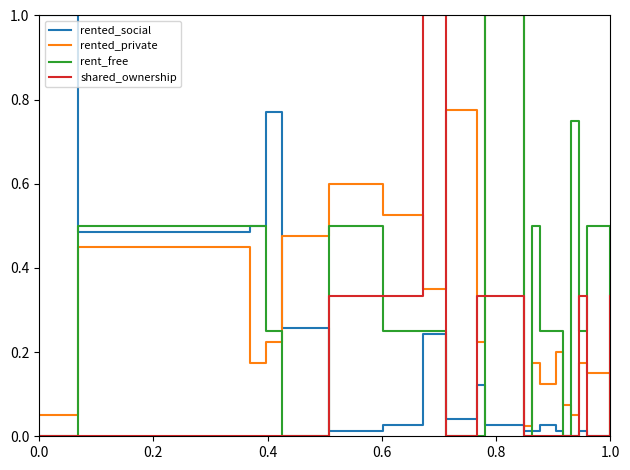

What is the maximum value shown in the chart?

1.0